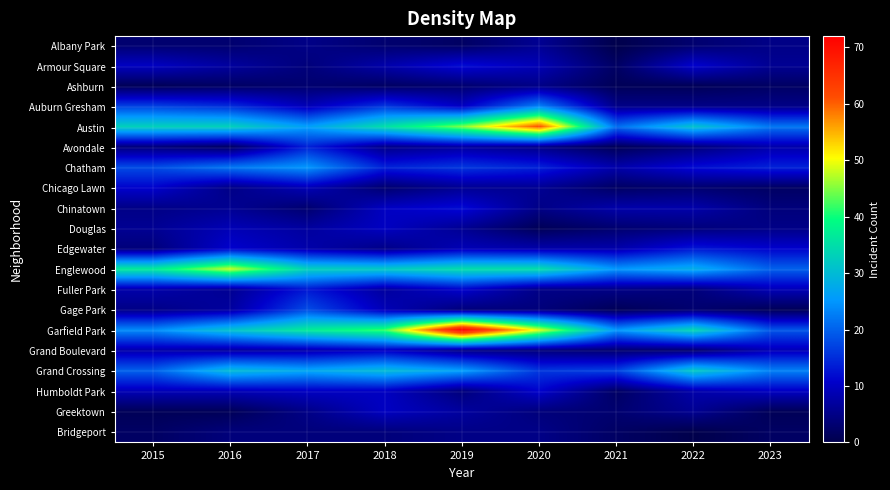

Which series has the largest range (max minus min)?

Garfield Park